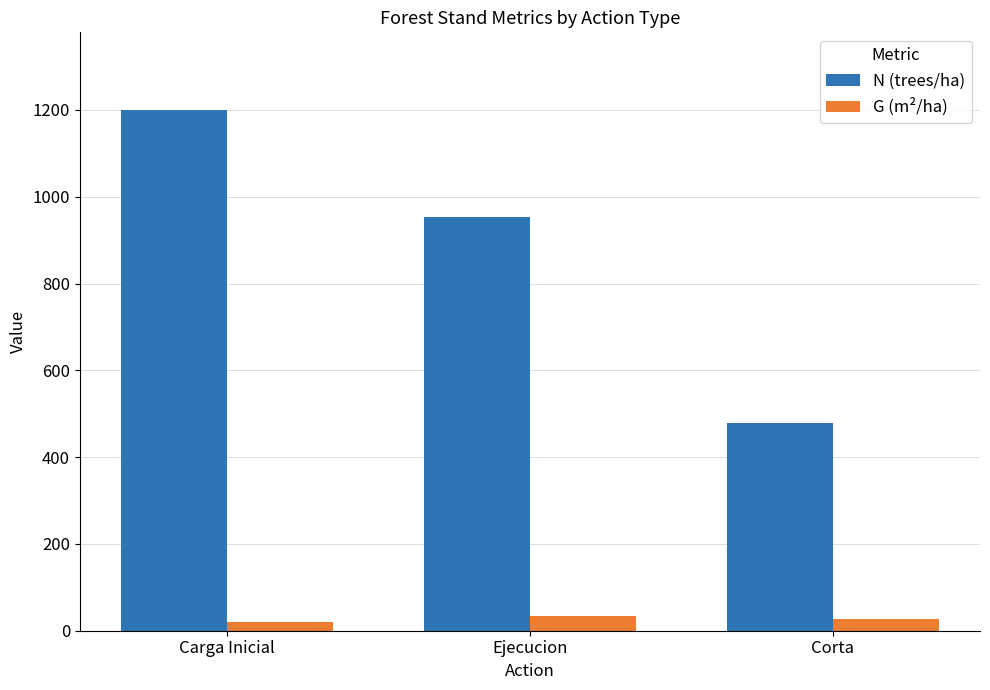

Is it true that G (m²/ha) equals 34.1 at Ejecucion?

True